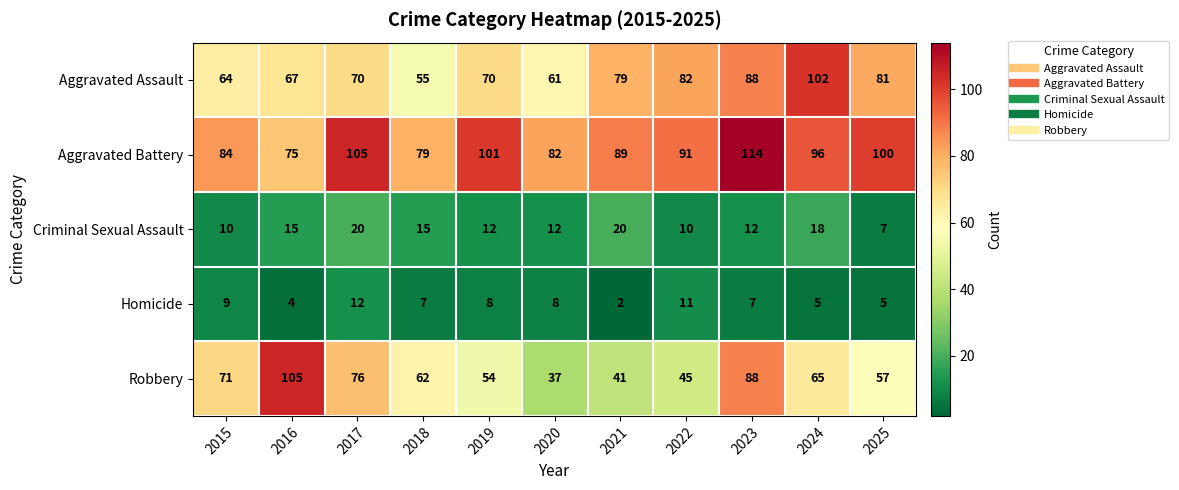

What is the approximate value of Criminal Sexual Assault at 2024, to the nearest 5?

20